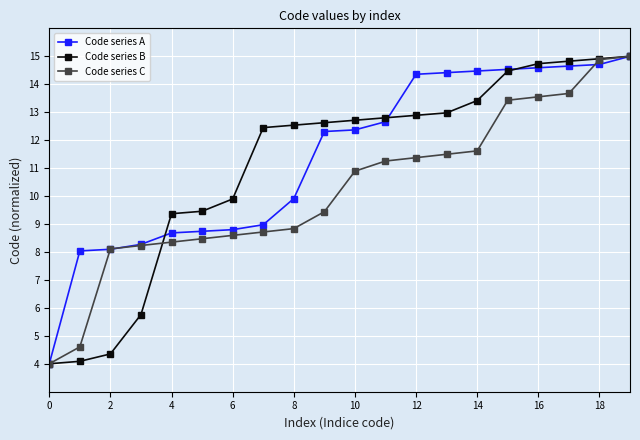

What is the smallest value displayed?

4.0